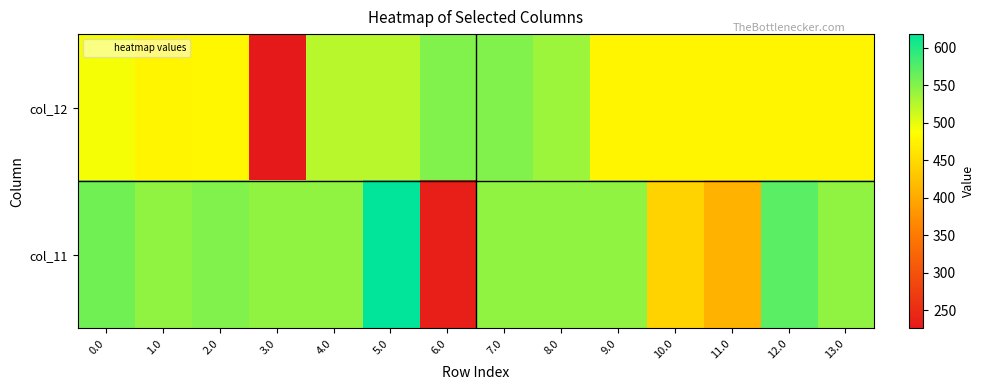

Reading left to right, extract all data points from this chart.

col_12: 0.0=491.2	1.0=477.2	2.0=479.8	3.0=225.8	4.0=524.2	5.0=524.2	6.0=551.2	7.0=551.2	8.0=537.2	9.0=477.2	10.0=477.2	11.0=477.2	12.0=477.2	13.0=477.2
col_11: 0.0=559.3	1.0=544.3	2.0=552.2	3.0=544.3	4.0=544.3	5.0=618.3	6.0=233.5	7.0=544.3	8.0=544.3	9.0=544.3	10.0=442.2	11.0=410.7	12.0=571.3	13.0=544.3